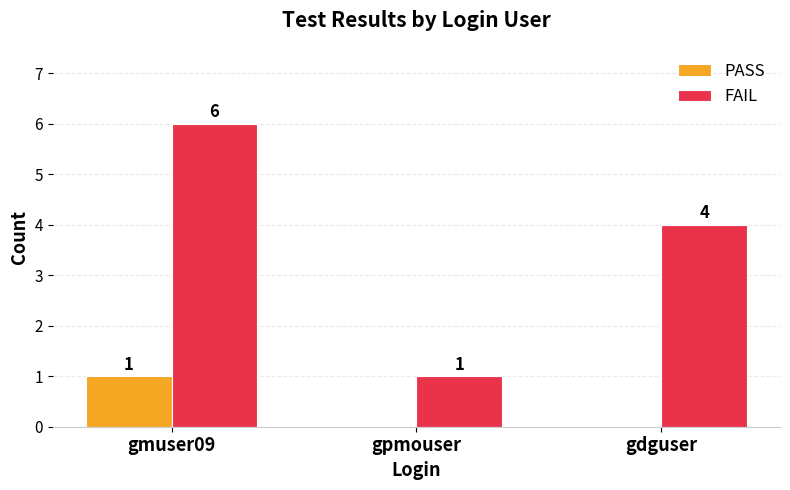

Where is FAIL nearest to the value 3?

gdguser